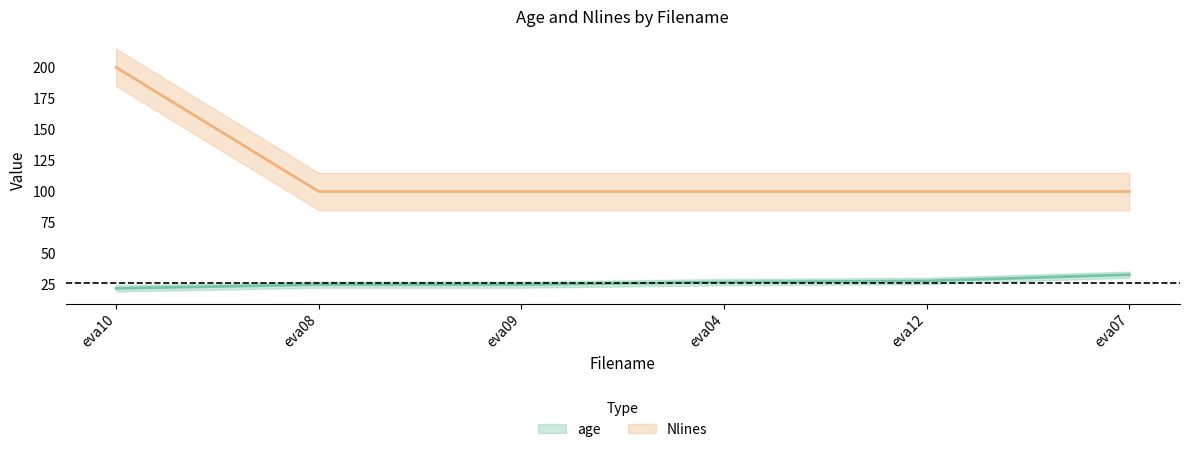

What is the value of the age point at the 4th from the left?

27